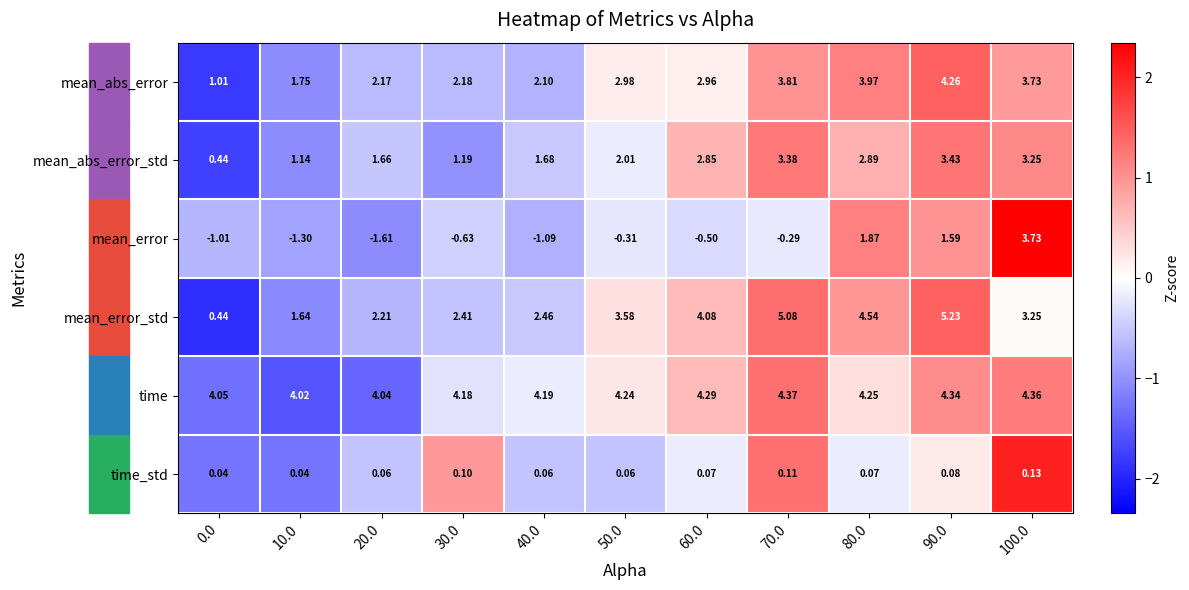

Which series changed the most between 50.0 and 90.0?

mean_error